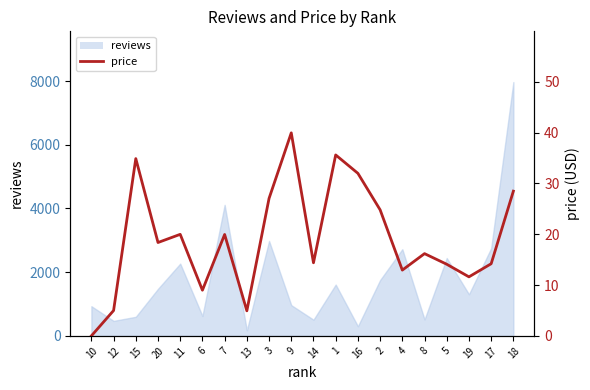

At which label is the value closest to 19?

20